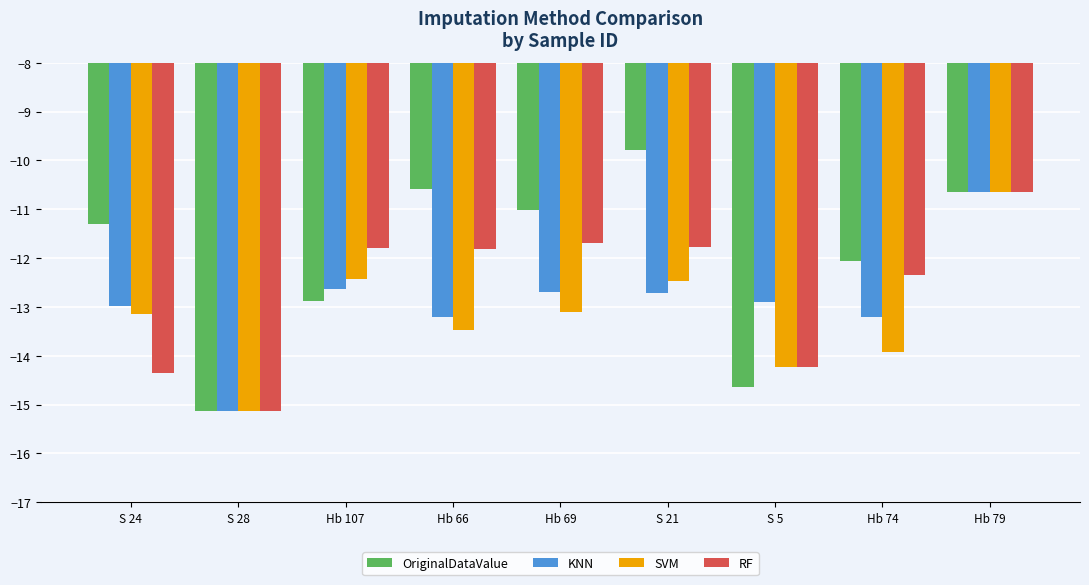

Which series has the widest spread of values?

OriginalDataValue